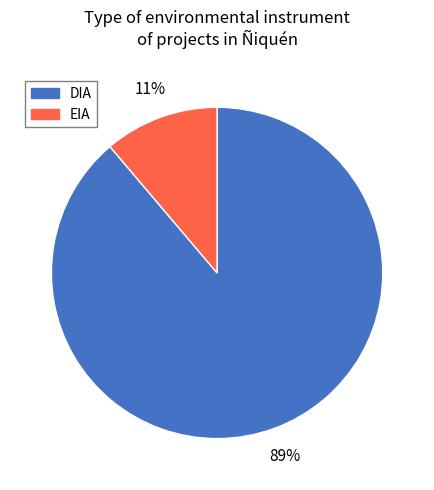

The EIA slice represents 21% of the pie. True or false?

False